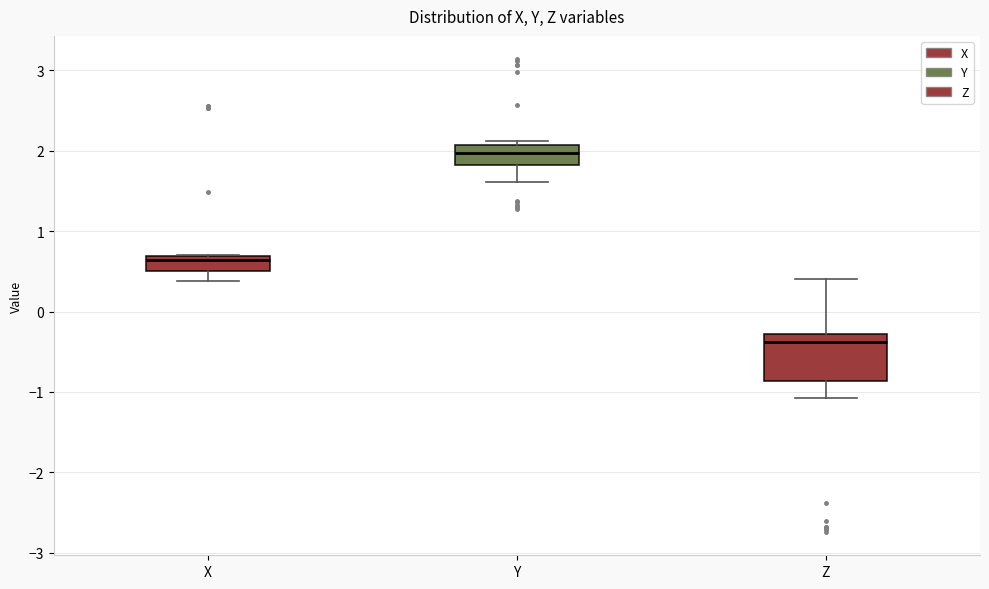

Which box has the highest median line?

Y